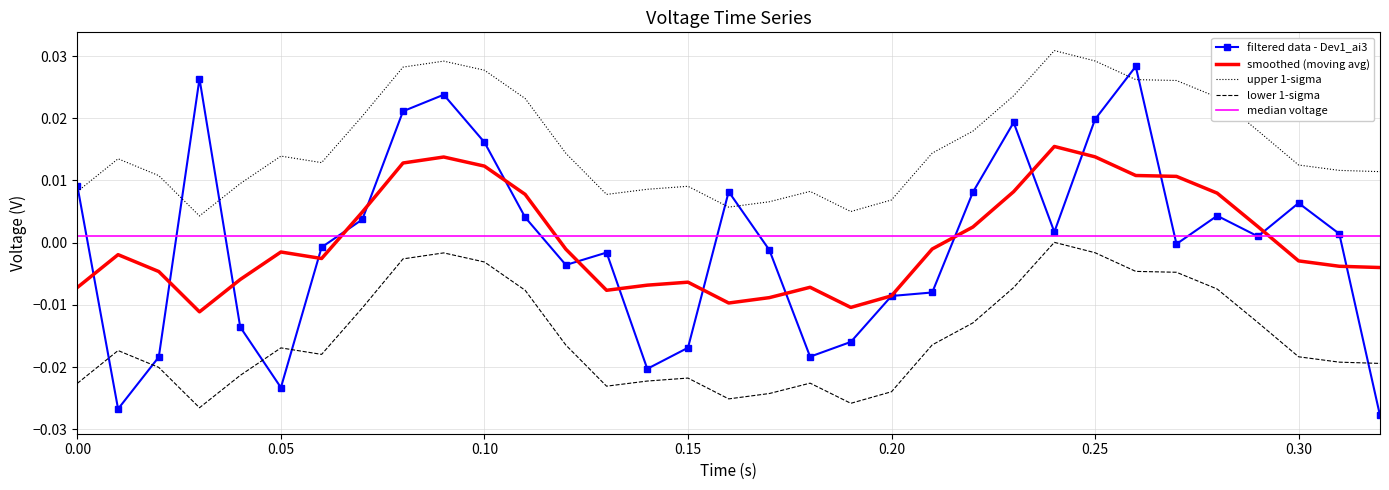

Count the number of data series in this chart.

5